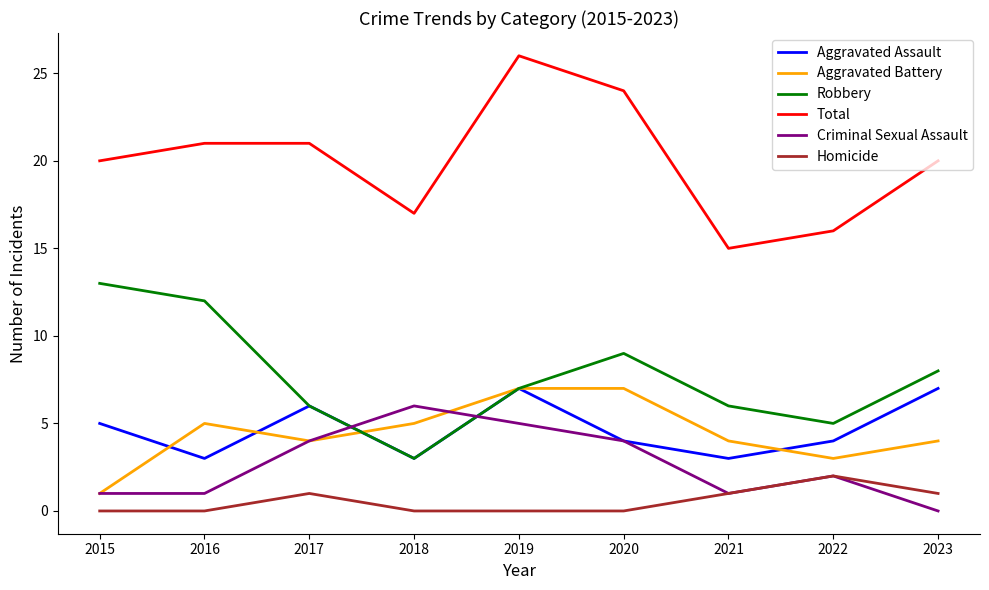

Reading right to left, extract all data points from this chart.

Aggravated Assault: 2023=7	2022=4	2021=3	2020=4	2019=7	2018=3	2017=6	2016=3	2015=5
Aggravated Battery: 2023=4	2022=3	2021=4	2020=7	2019=7	2018=5	2017=4	2016=5	2015=1
Robbery: 2023=8	2022=5	2021=6	2020=9	2019=7	2018=3	2017=6	2016=12	2015=13
Total: 2023=20	2022=16	2021=15	2020=24	2019=26	2018=17	2017=21	2016=21	2015=20
Criminal Sexual Assault: 2023=0	2022=2	2021=1	2020=4	2019=5	2018=6	2017=4	2016=1	2015=1
Homicide: 2023=1	2022=2	2021=1	2020=0	2019=0	2018=0	2017=1	2016=0	2015=0